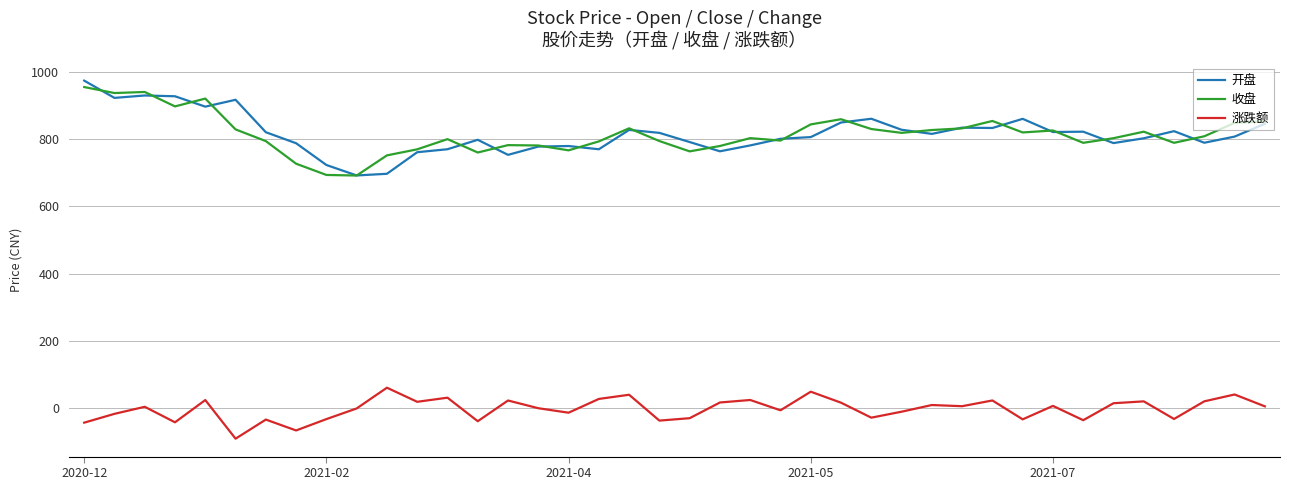

Count the number of categories in the chart.

40